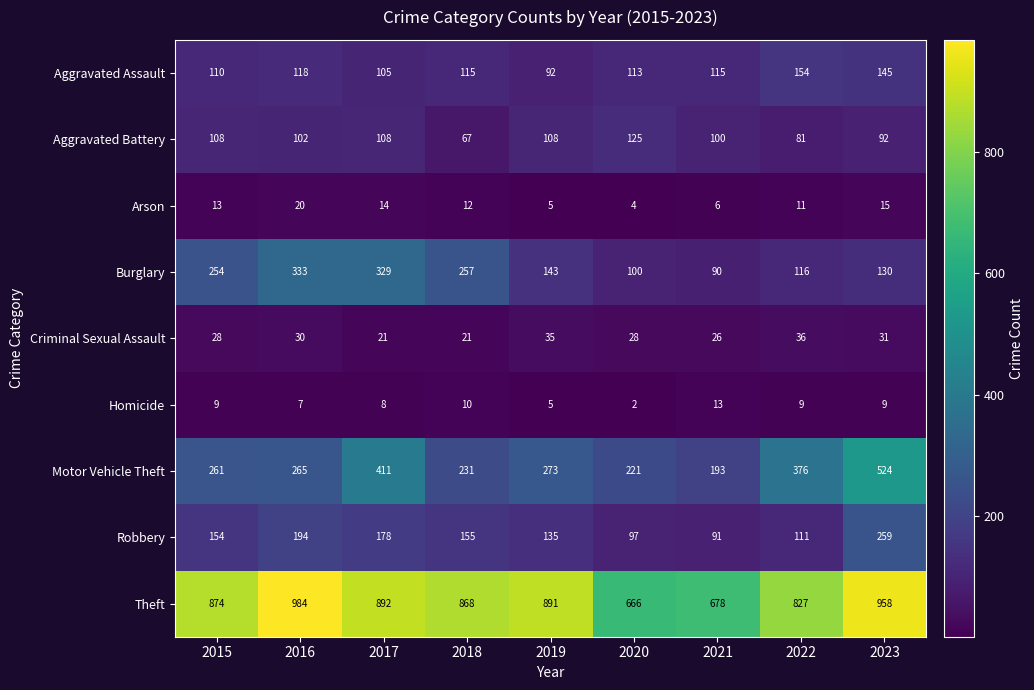

What is the difference between the second highest and minimum values in the Burglary series?

239